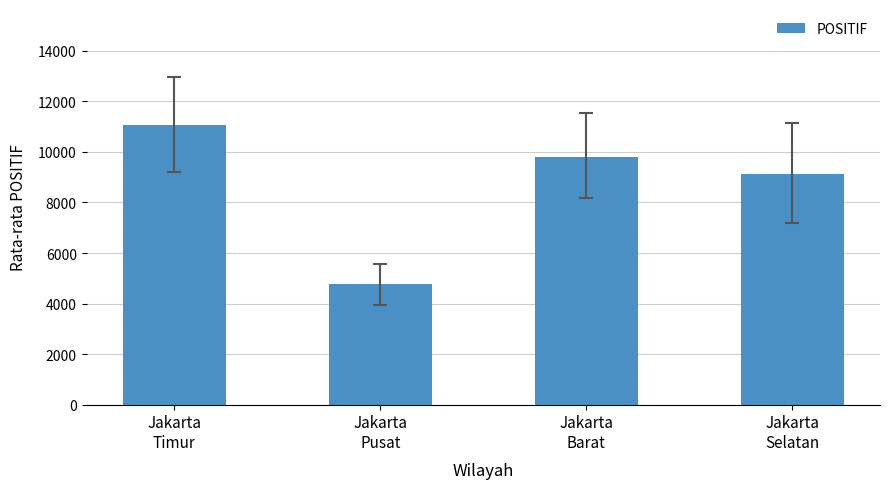

Are the bars grouped side by side (vs. stacked)?

No